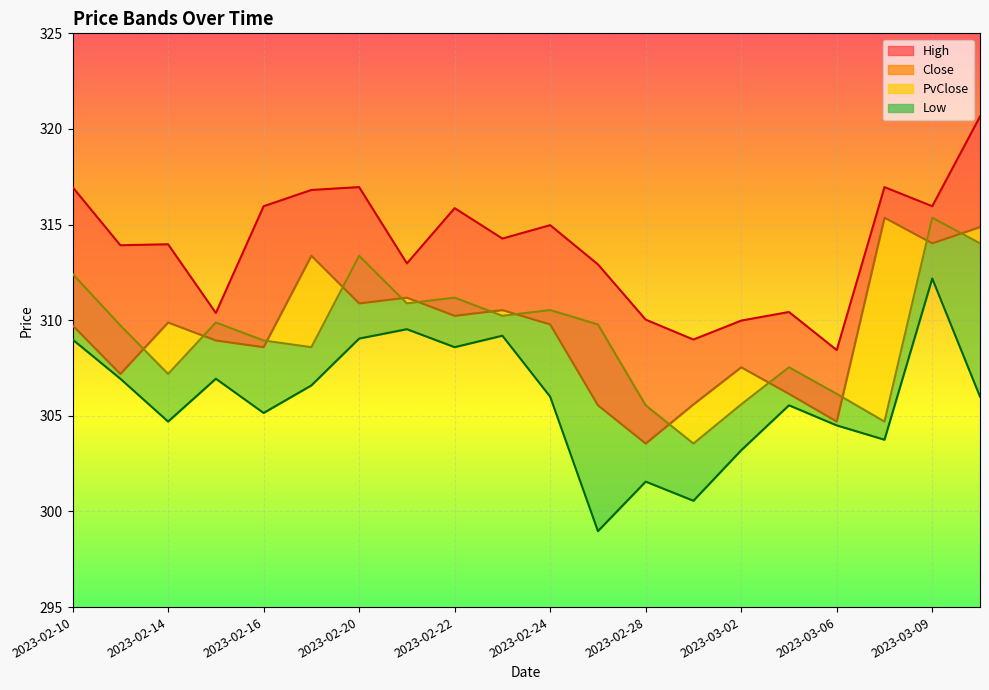

How many lines are shown in the chart?

4